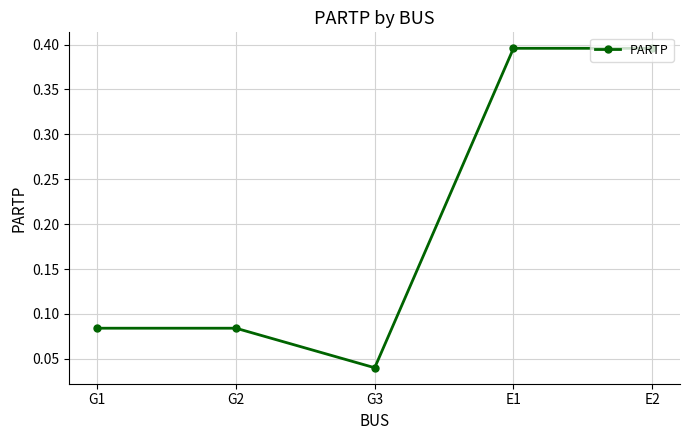

How many interior local valleys (lower than both neighbors) does the data have?

1